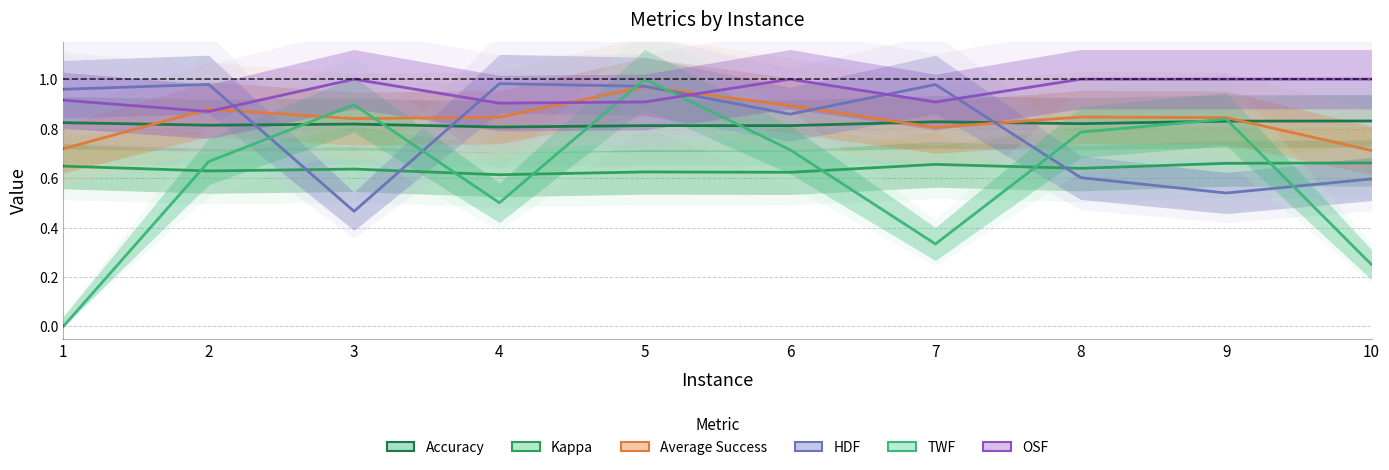

What is the total value across all series at 2?

4.8